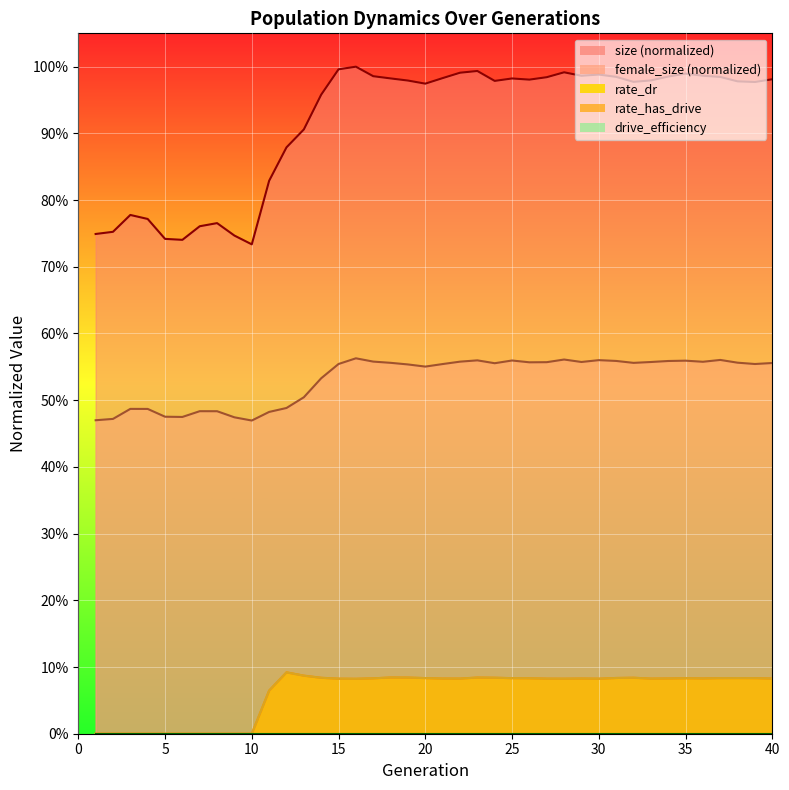

What is the greatest value displayed?

1.0